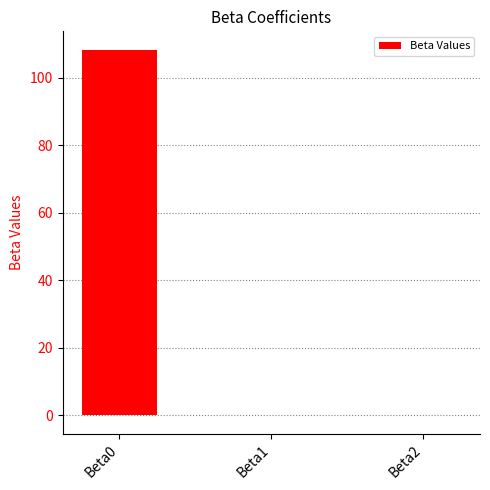

Reading left to right, extract all data points from this chart.

108.4	-0.1	-0.1